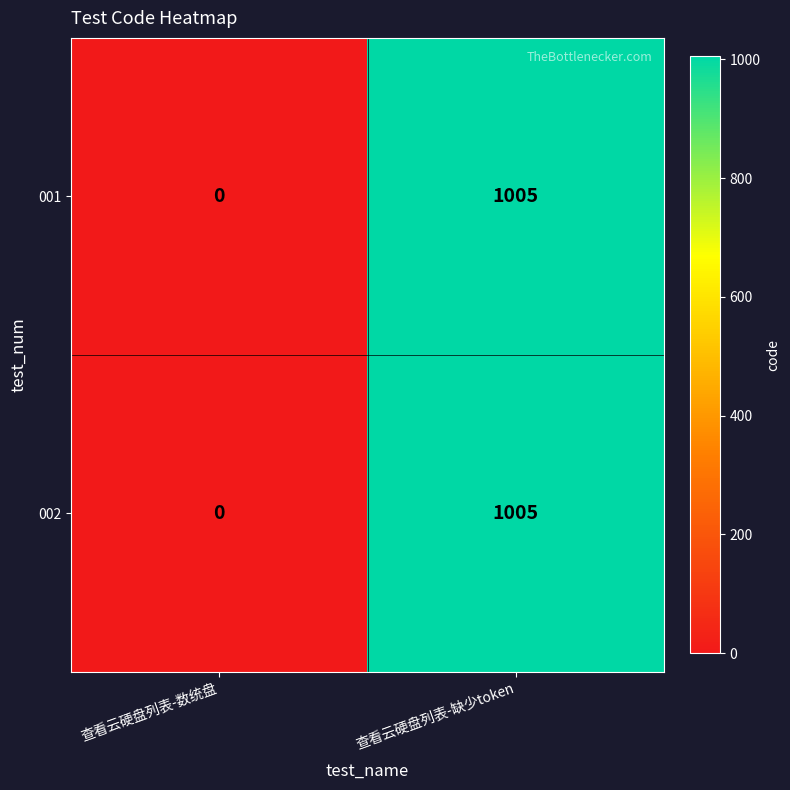

Reading left to right, extract all data points from this chart.

001: 0	1005
002: 0	1005